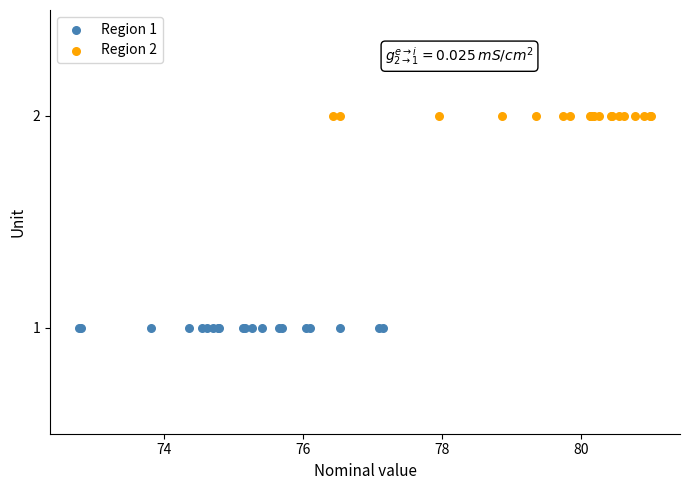

Which series contains the lowest Y value?

Region 1